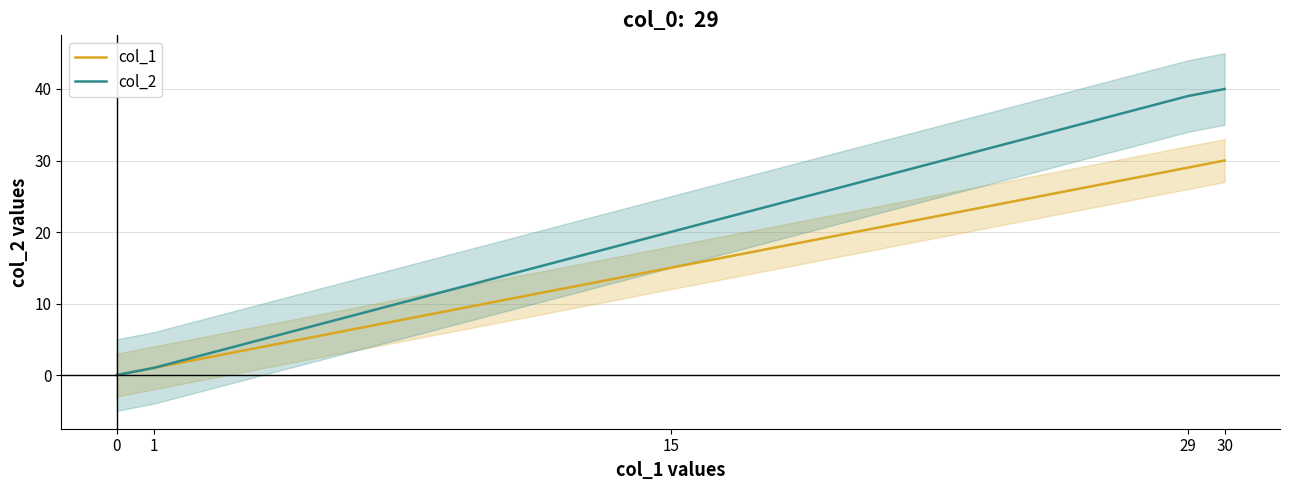

What is the difference between the col_1 values at 15 and 29?

14